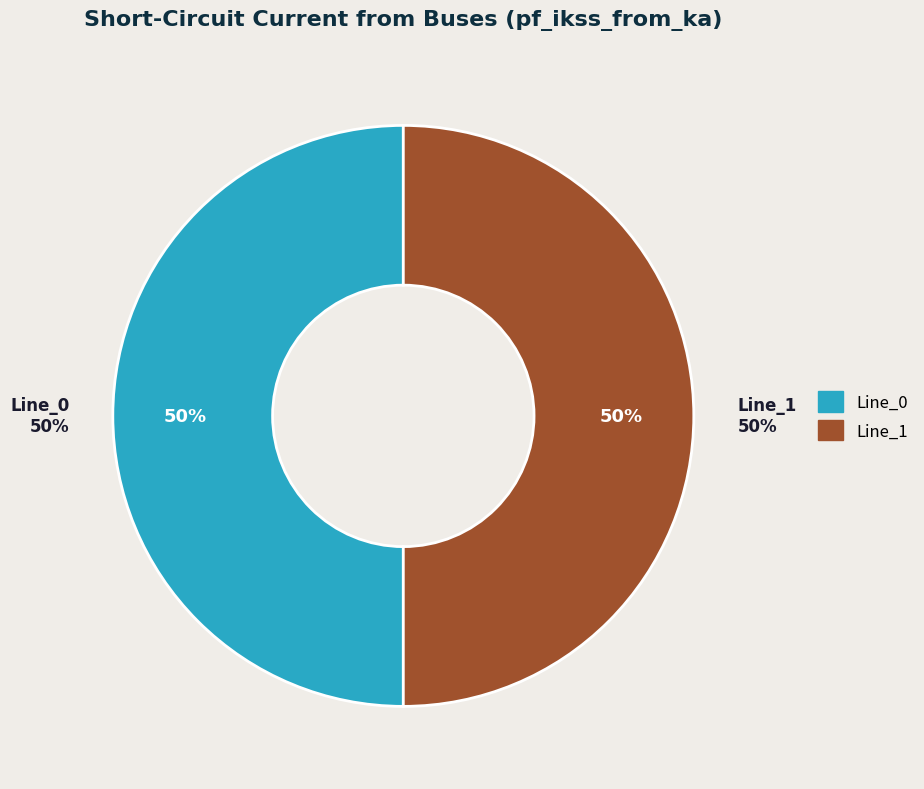

What percentage is the Line_1 slice, to the nearest percent?

50%